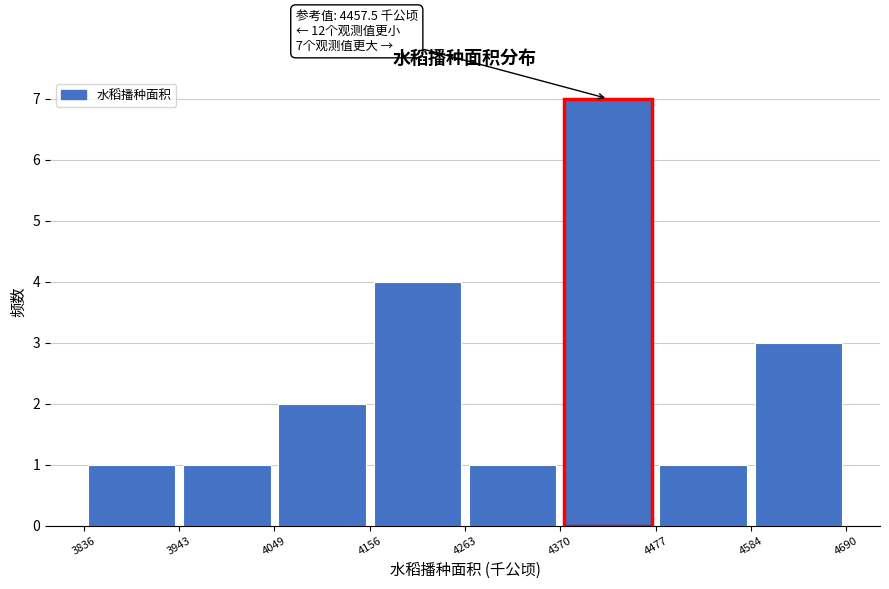

Over which range of the x-axis is the bar tallest?

4370 to 4477